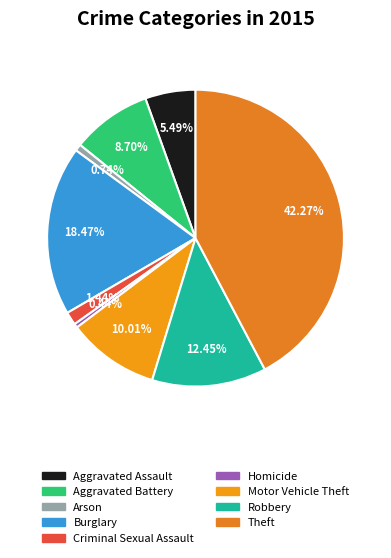

Is Burglary the majority of the pie?

No